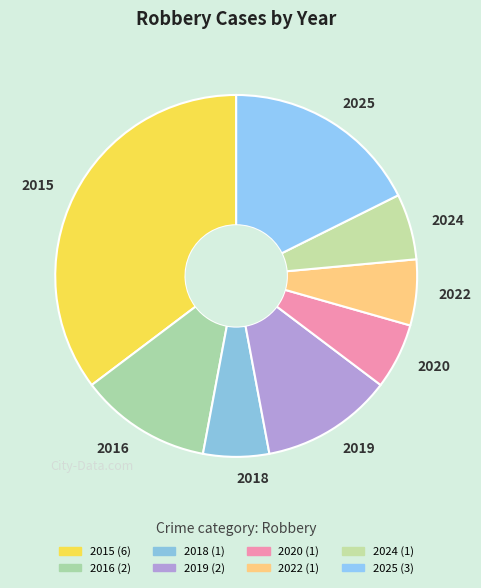

Which has a higher value, 2025 or 2016?

2025